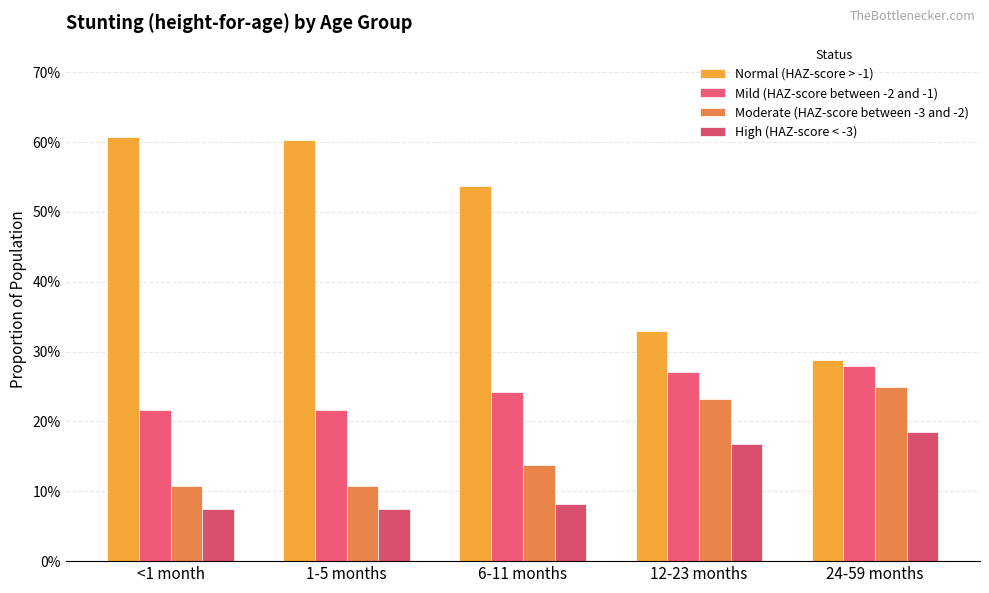

Does the chart contain stacked bars?

No